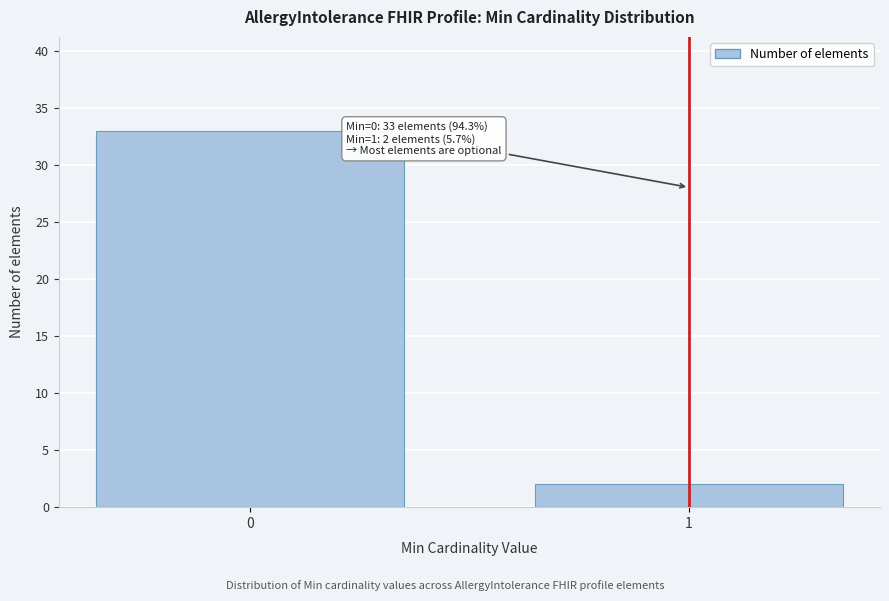

Reading left to right, extract all data points from this chart.

0=33	1=2